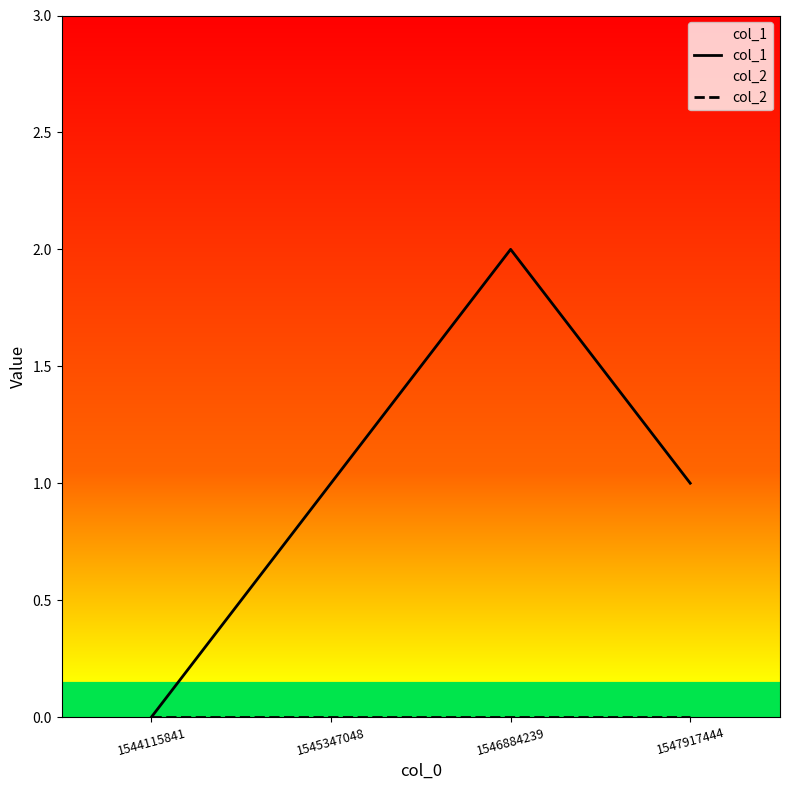

Which category has the lowest value in the col_1 series?

1544115841